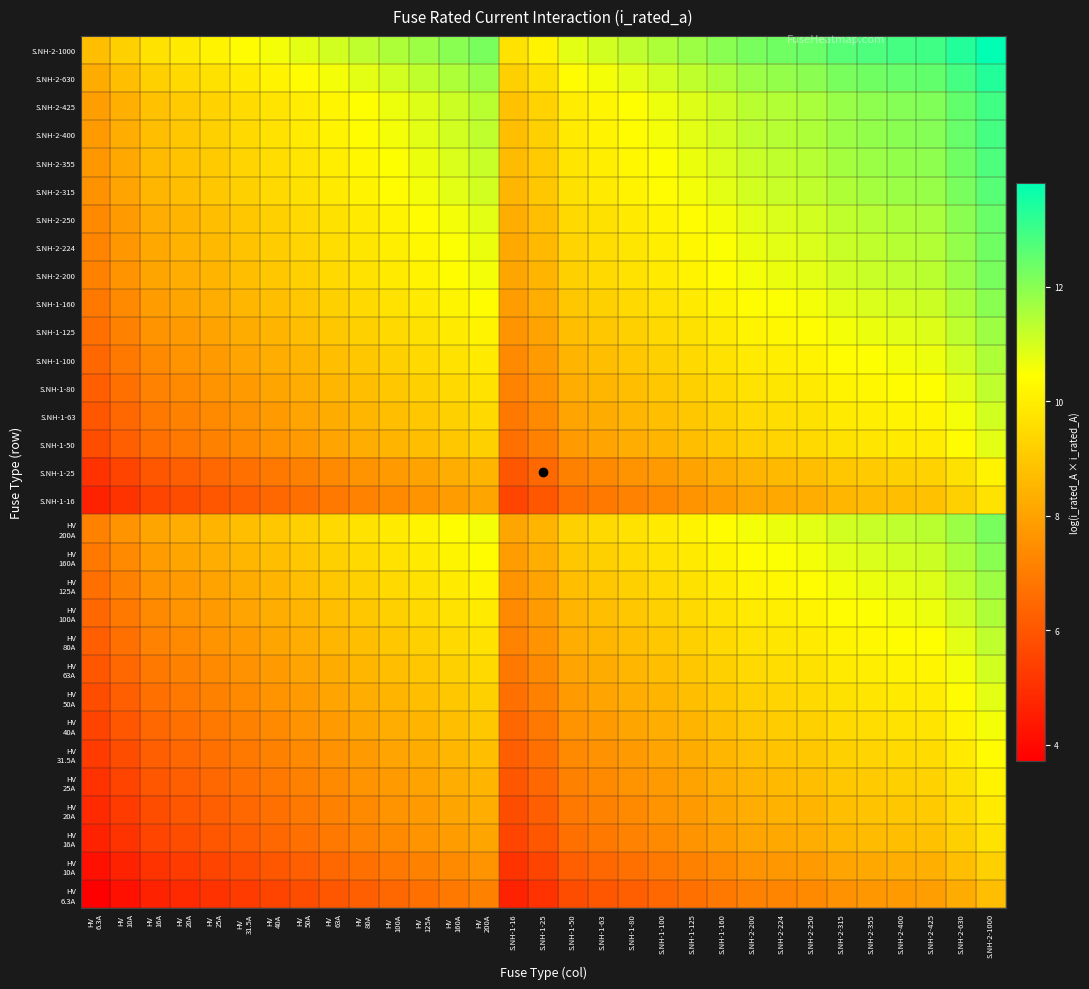

Between S.NH-2-630 and HV
100A, which is larger?

S.NH-2-630